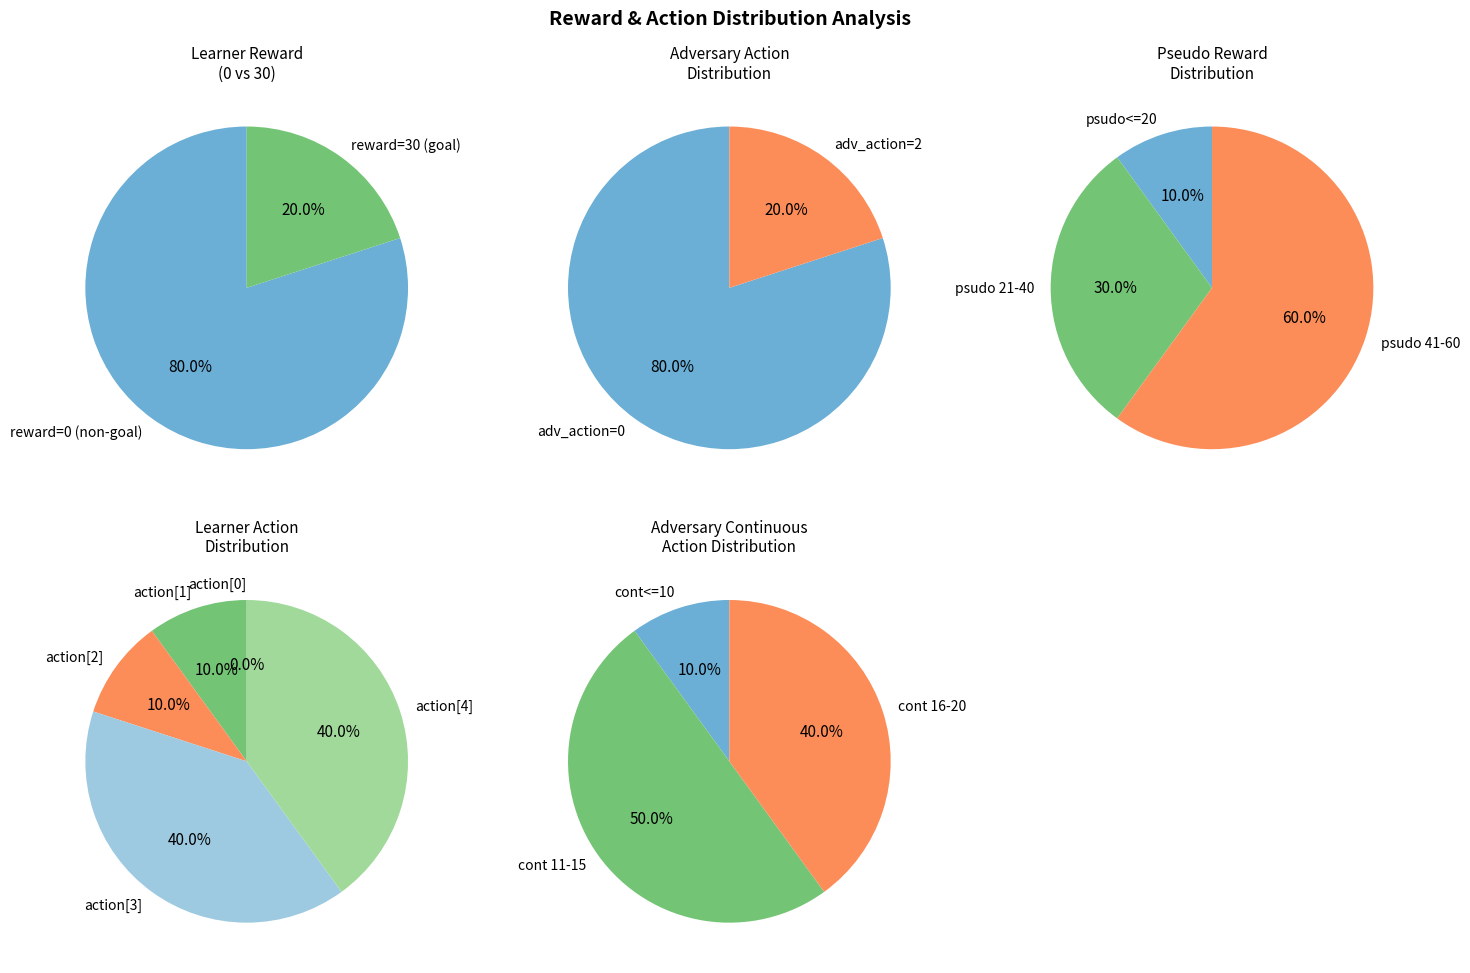

To the nearest percent, what is the combined percentage of row 5 and row 2?

50%